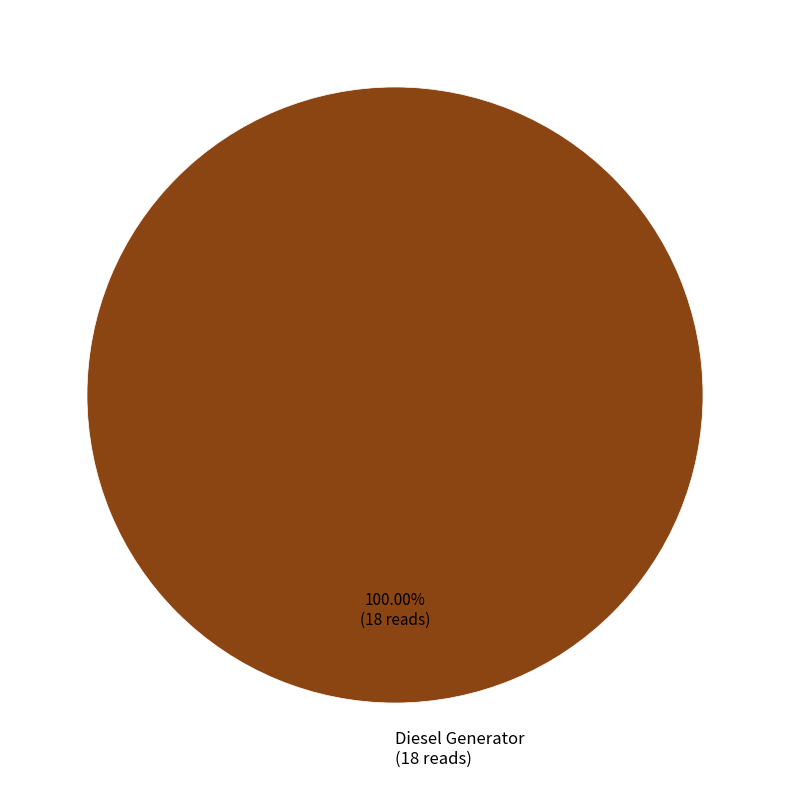

Which slice represents more than half of the pie?

Diesel Generator (18 reads)